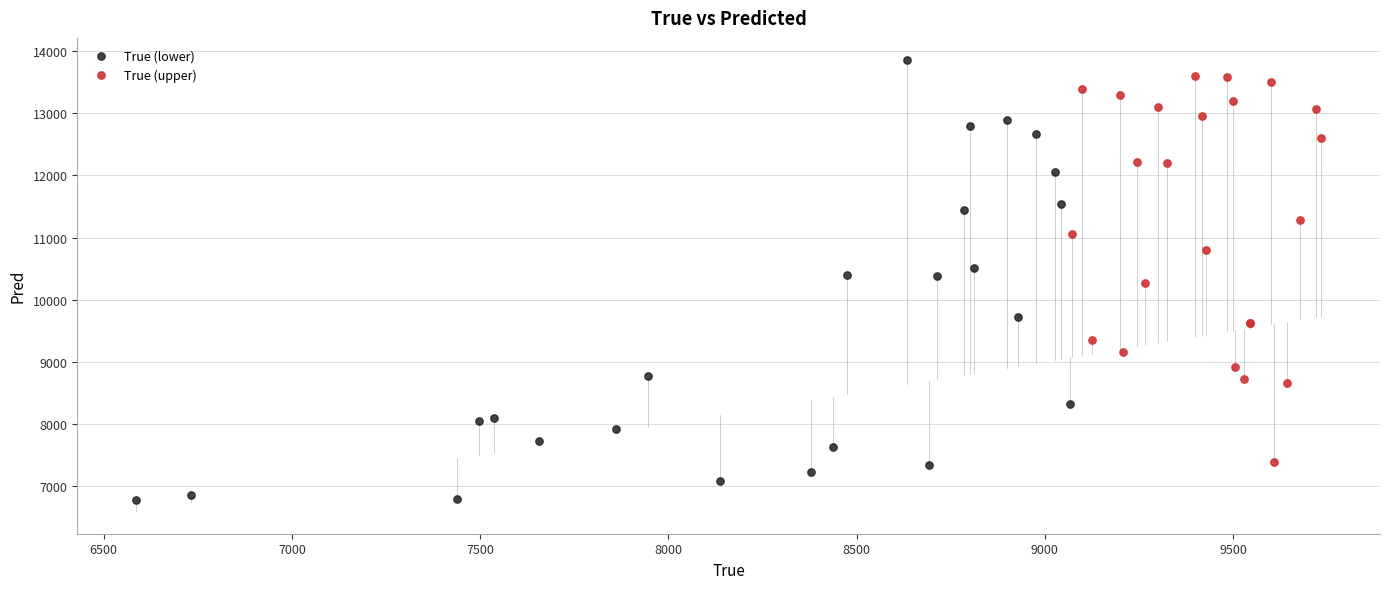

Which series has the largest Y range (max minus min)?

True (lower)